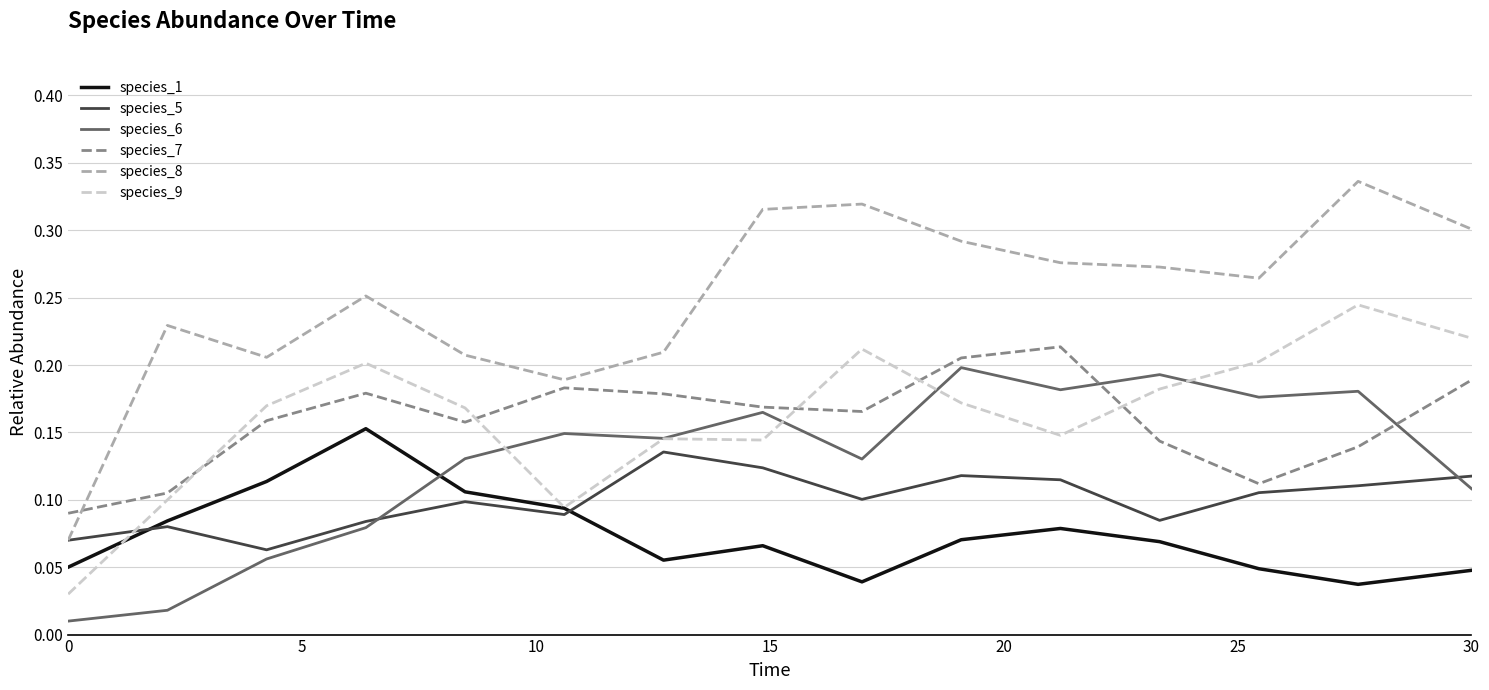

Which series has the largest total across all categories?

species_8